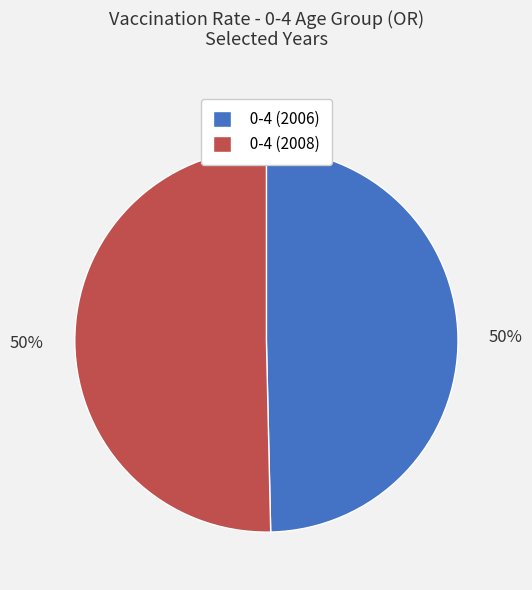

Count the number of slices in the pie.

2